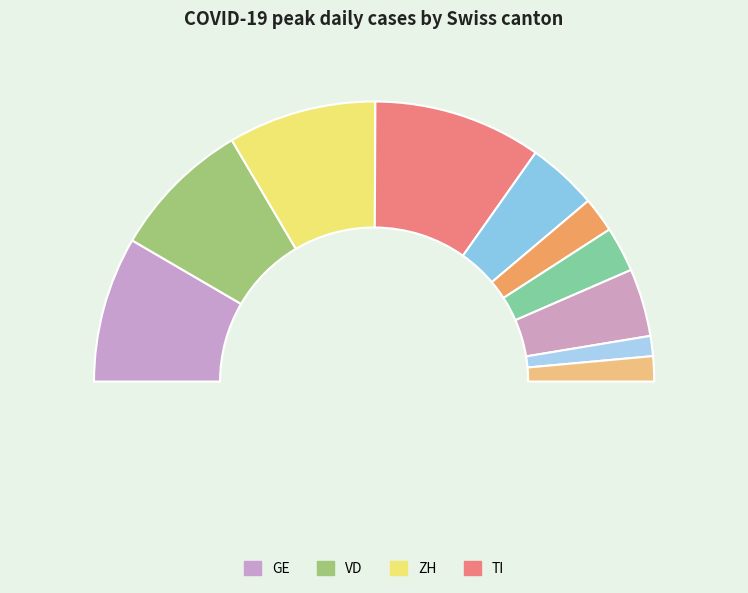

Combined, what portion of the pie is TI and GR?

11.6%